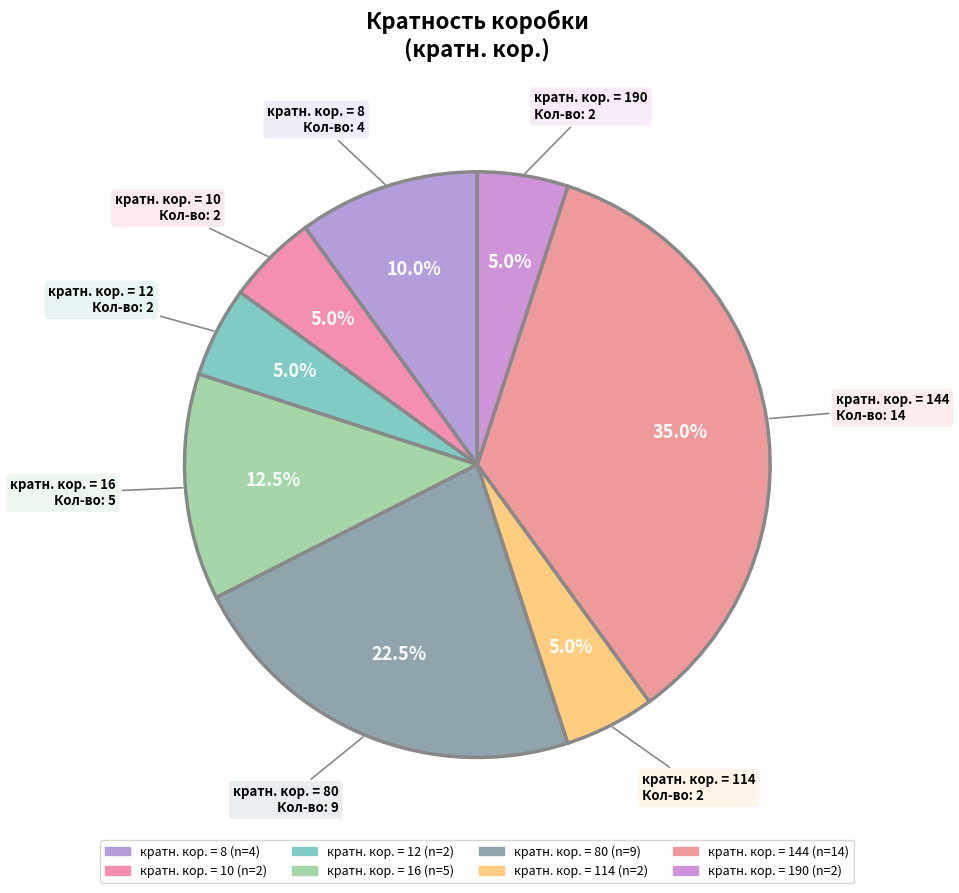

How many slices are in this pie chart?

8